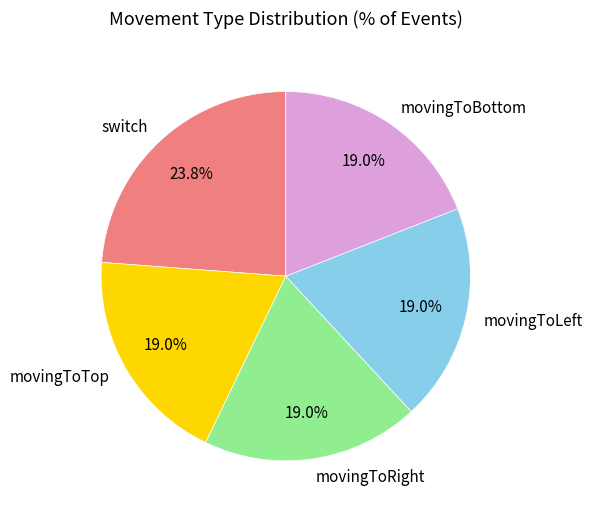

What is the largest slice in the pie chart?

switch